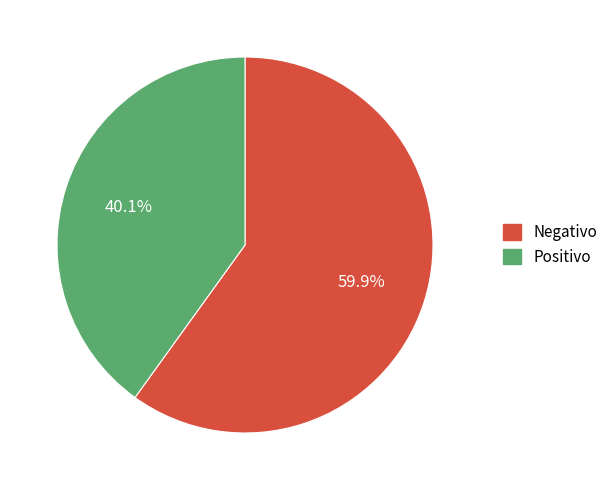

Approximately how many times larger is the value at Positivo compared to Negativo?

0.7